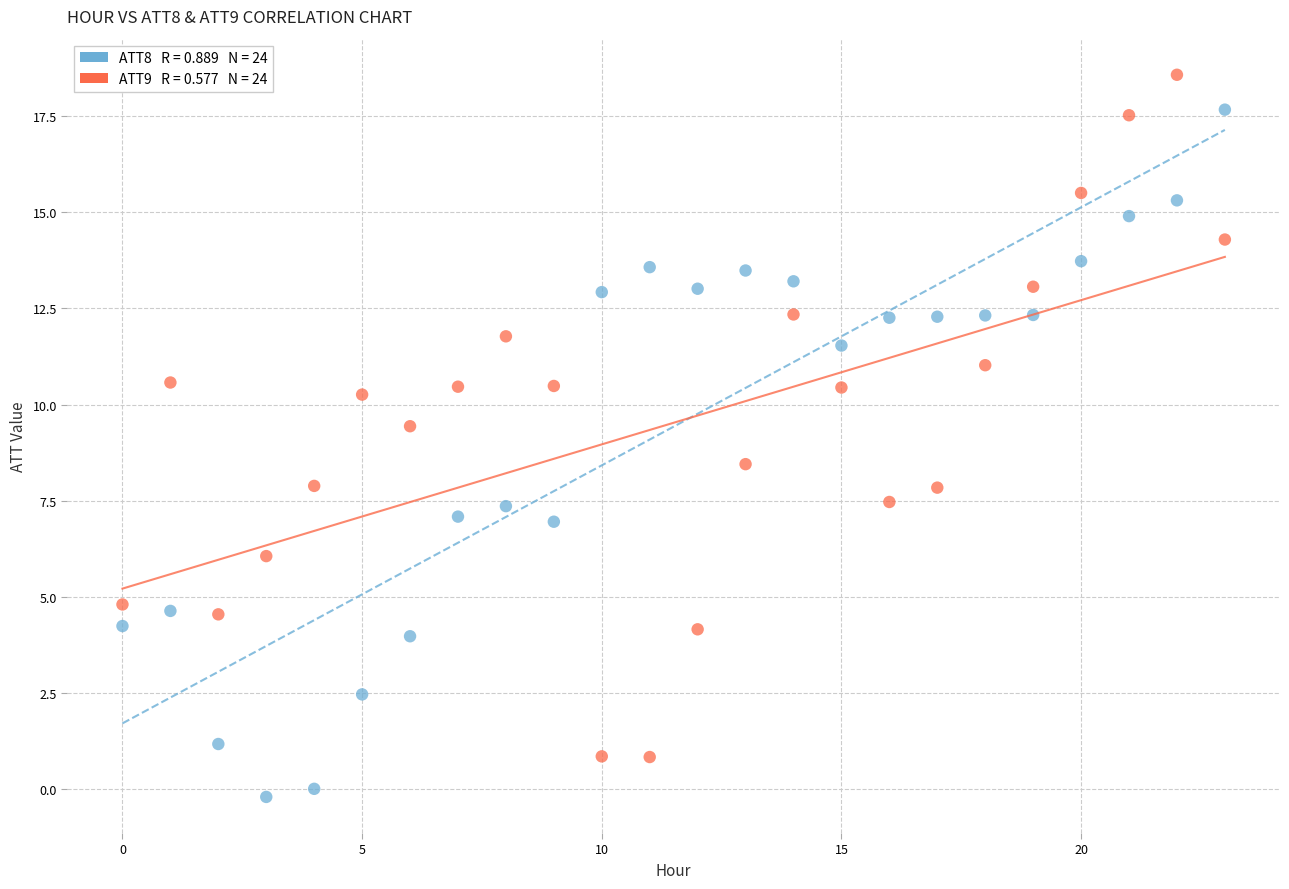

Across all data points, what is the range of Y values (max minus min)?

18.8